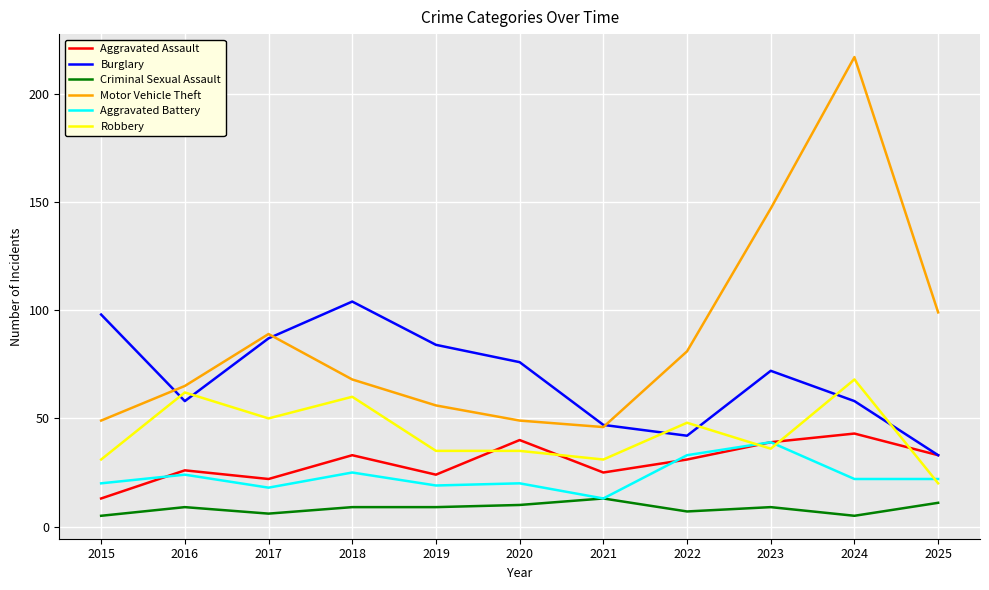

What are all the series names shown in the legend?

Aggravated Assault, Burglary, Criminal Sexual Assault, Motor Vehicle Theft, Aggravated Battery, Robbery